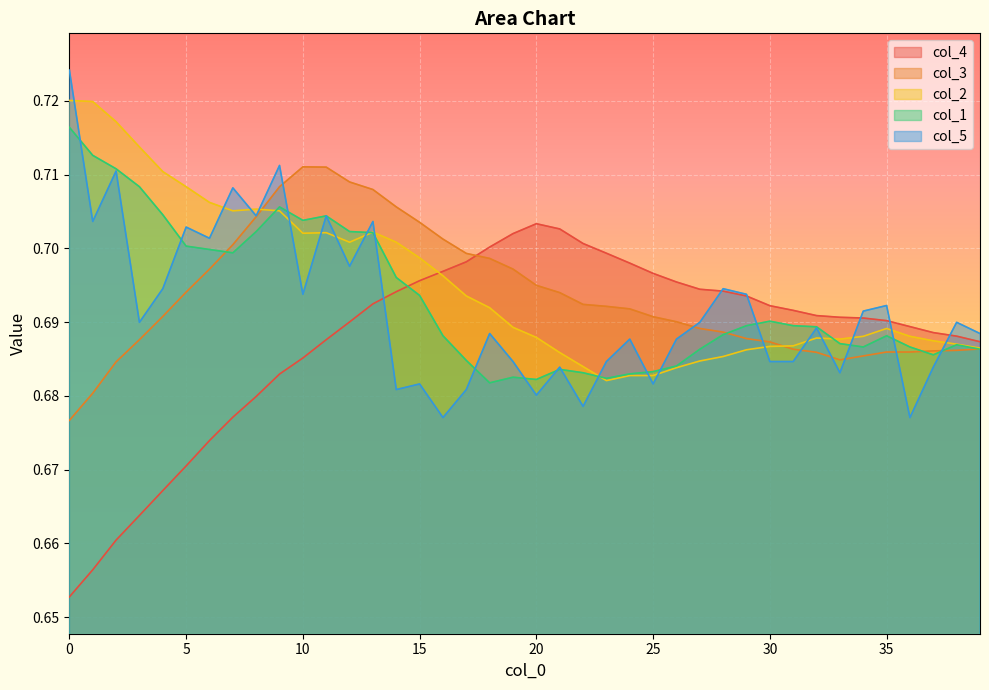

How many times do col_5 and col_4 cross each other?

6